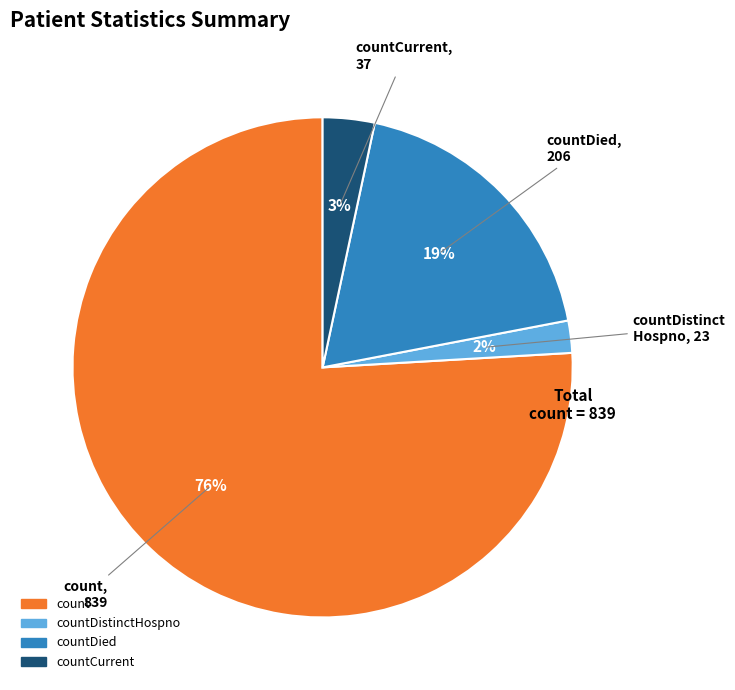

Count the number of slices in the pie.

4